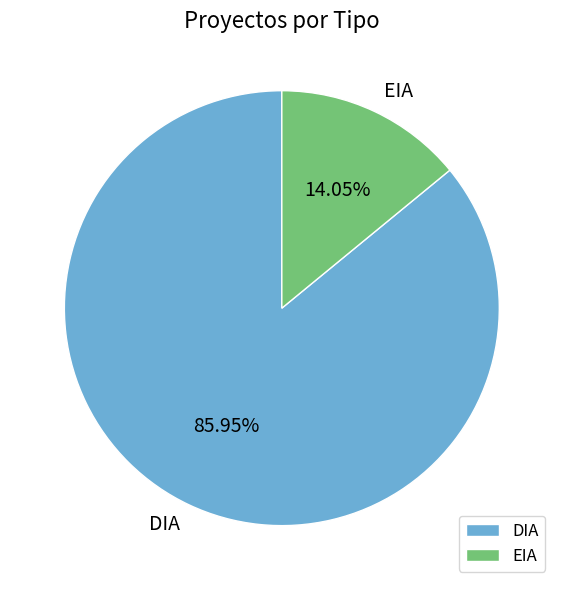

To the nearest percent, what is the difference between the DIA and EIA slice percentages?

72%